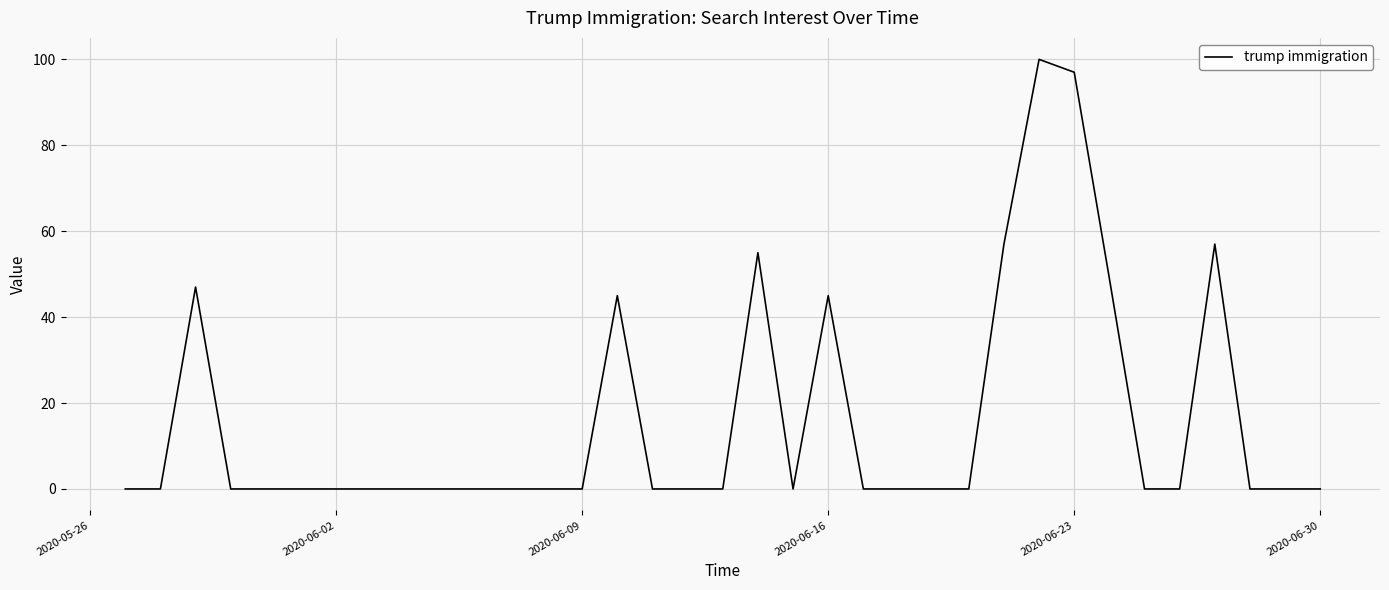

What is the difference between the maximum and minimum values?

100